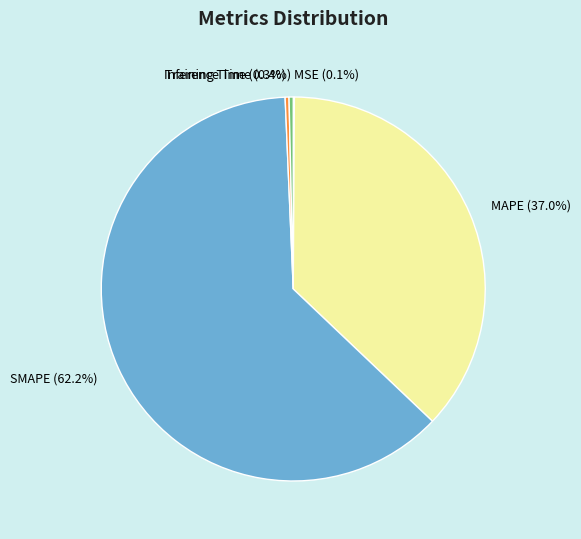

To the nearest percent, what portion does SMAPE represent?

62%